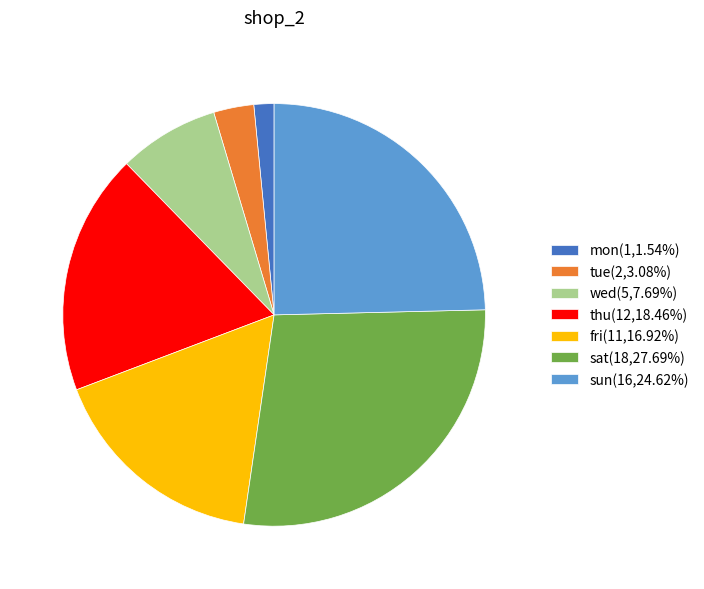

Combined, do wed(5,7.69%) and sat(18,27.69%) account for over 50%?

No